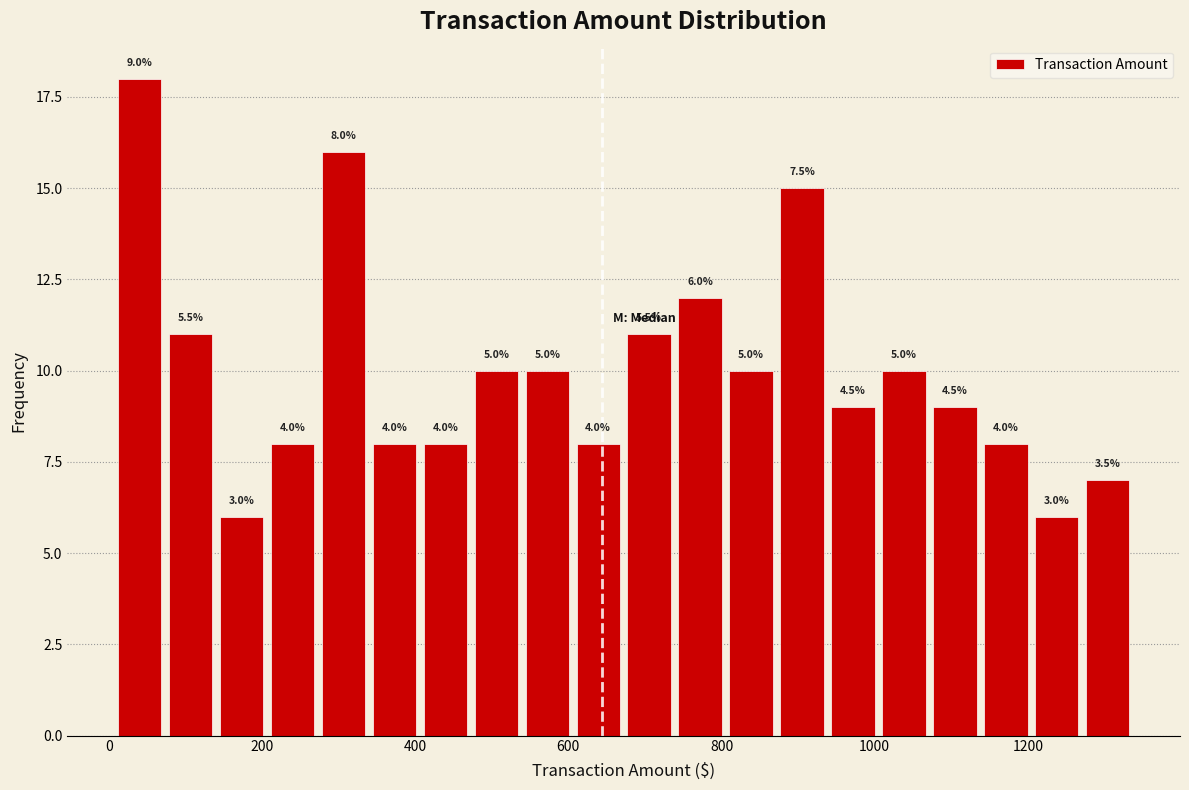

Read against the x-axis, roughly where is the centre of the tallest bar?

40